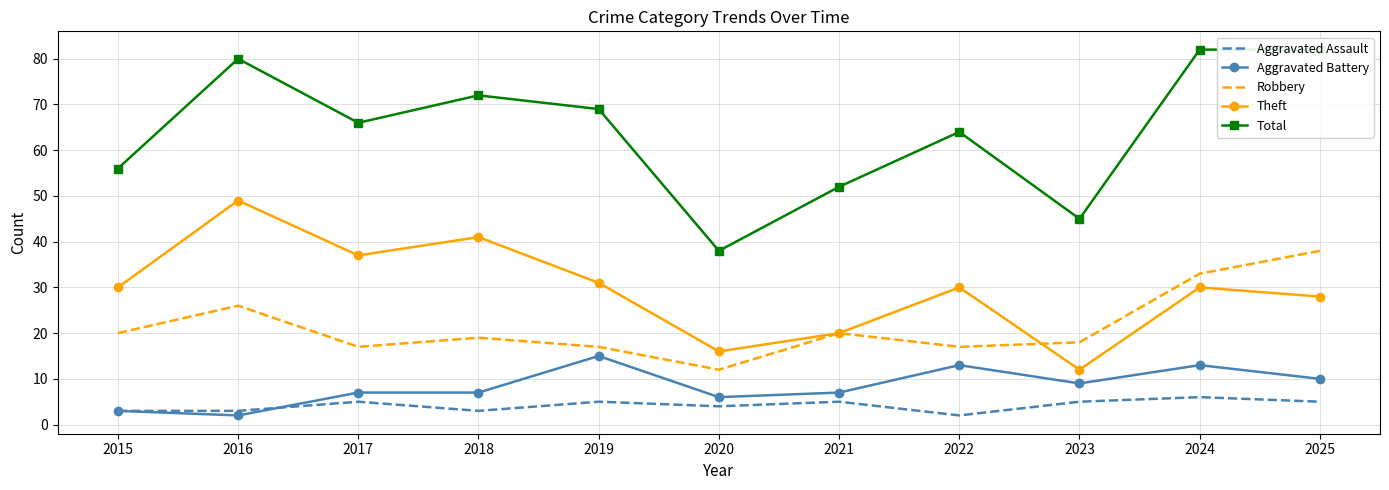

Reading left to right, what are all the values shown in this chart?

Aggravated Assault: 2015=3	2016=3	2017=5	2018=3	2019=5	2020=4	2021=5	2022=2	2023=5	2024=6	2025=5
Aggravated Battery: 2015=3	2016=2	2017=7	2018=7	2019=15	2020=6	2021=7	2022=13	2023=9	2024=13	2025=10
Robbery: 2015=20	2016=26	2017=17	2018=19	2019=17	2020=12	2021=20	2022=17	2023=18	2024=33	2025=38
Theft: 2015=30	2016=49	2017=37	2018=41	2019=31	2020=16	2021=20	2022=30	2023=12	2024=30	2025=28
Total: 2015=56	2016=80	2017=66	2018=72	2019=69	2020=38	2021=52	2022=64	2023=45	2024=82	2025=82